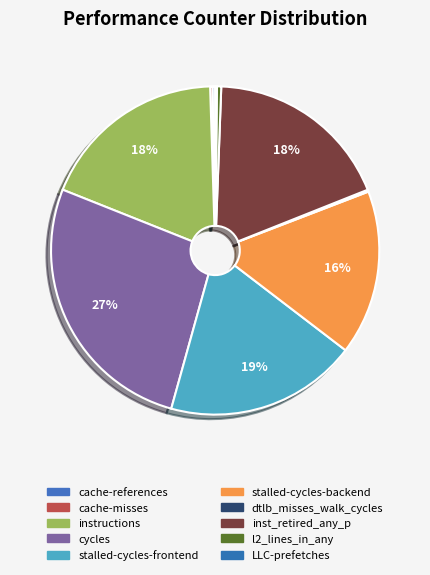

Is there any slice that represents more than half of the pie?

No